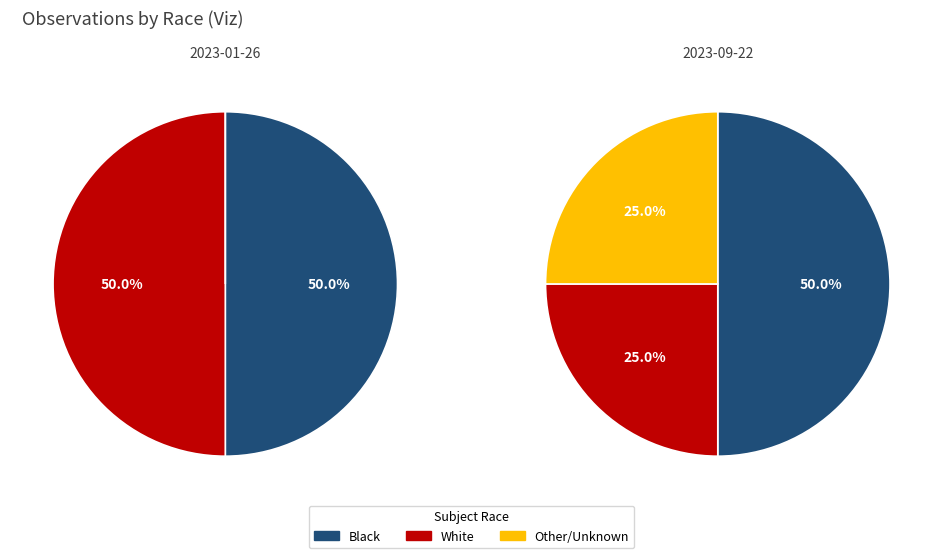

How many segments does this pie chart have?

5